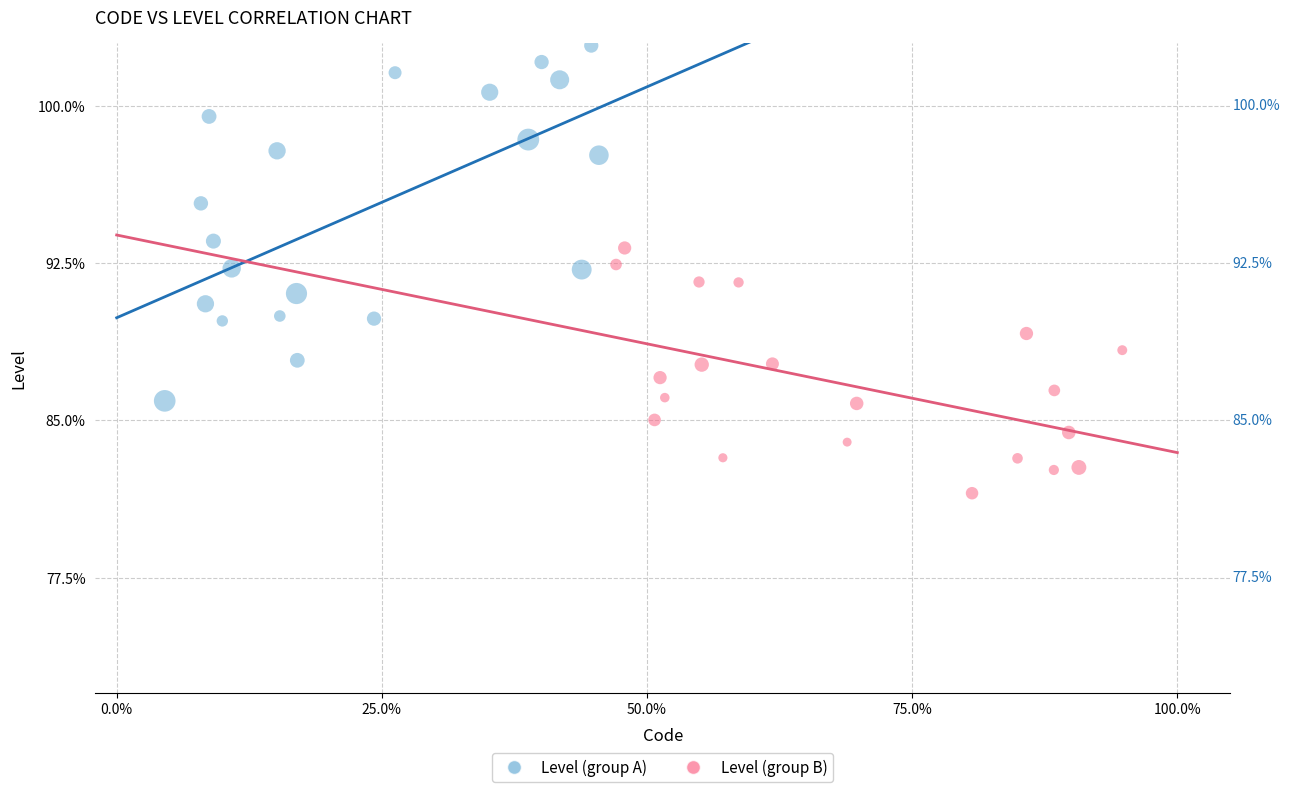

Which series reaches the minimum Y coordinate?

Level (group B)